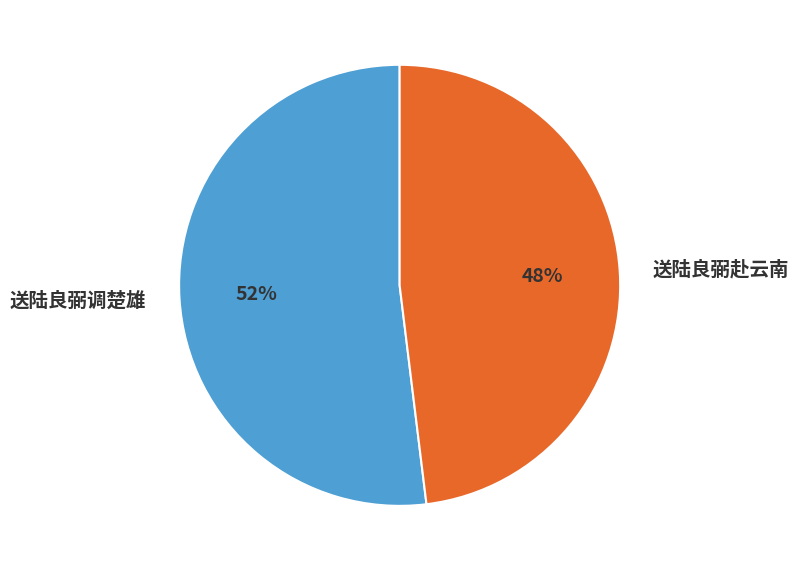

Which slice represents more than half of the pie?

送陆良弼调楚雄